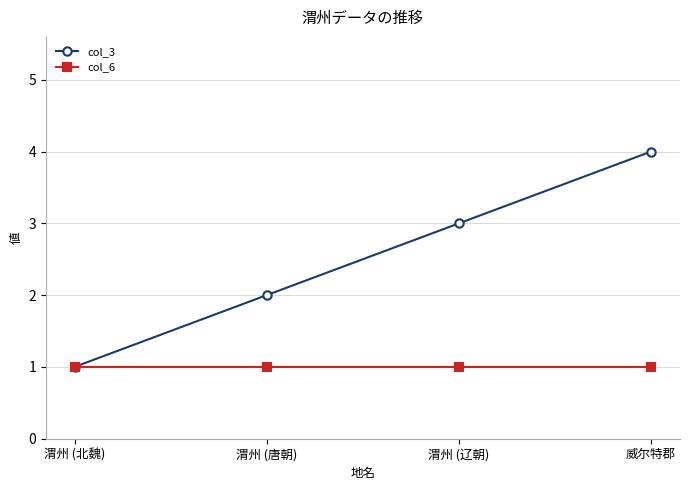

At which category is the sum across all series the highest?

威尔特郡